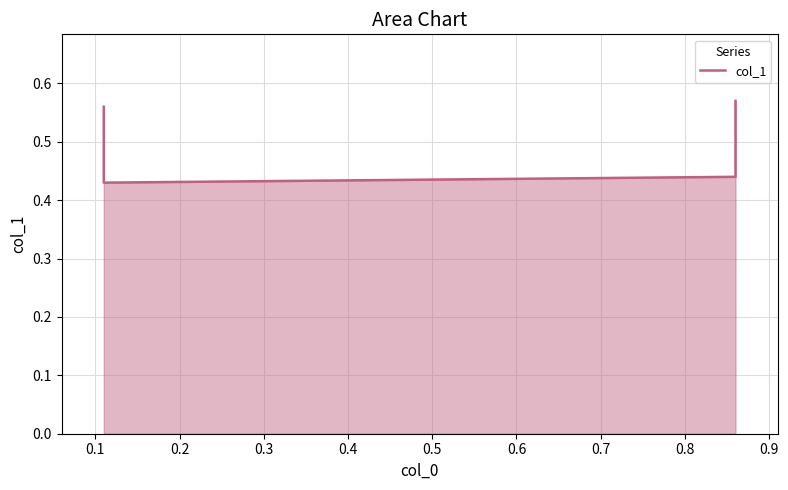

What is the difference between the maximum and minimum values?

0.1